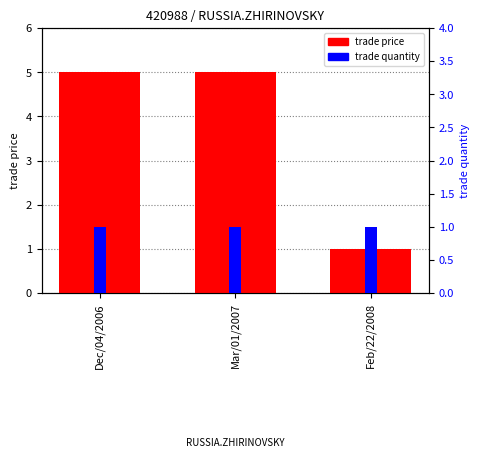

Is the value of trade price at Dec/04/2006 greater than the value of trade quantity at Feb/22/2008?

Yes